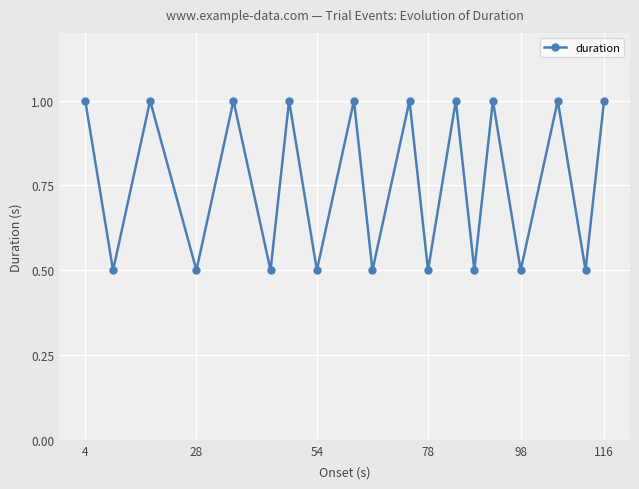

How many interior local peaks (higher than both neighbors) does the data have?

8